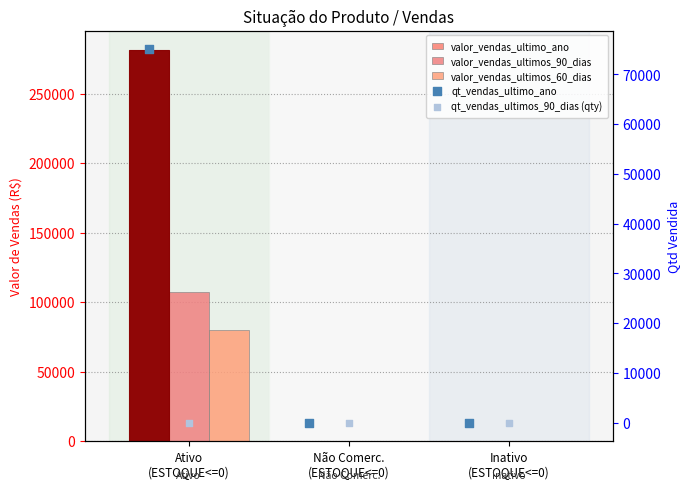

Is the value of qt_vendas_ultimo_ano at Inativo
(ESTOQUE<=0) greater than the value of valor_vendas_ultimo_ano at Não Comerc.
(ESTOQUE<=0)?

No